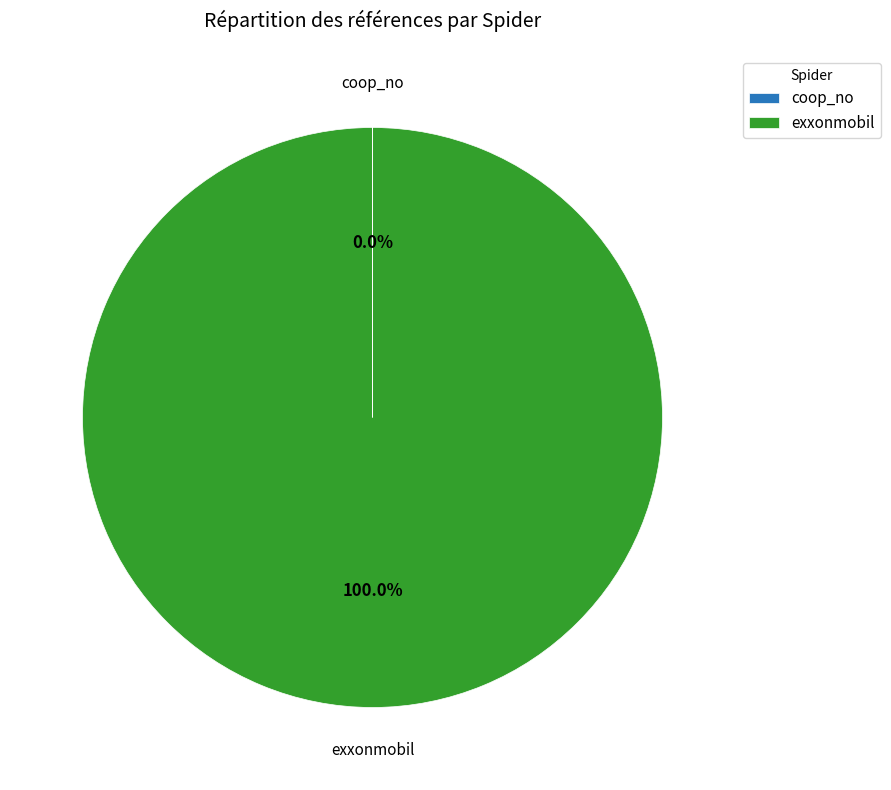

Which slice is the largest?

exxonmobil